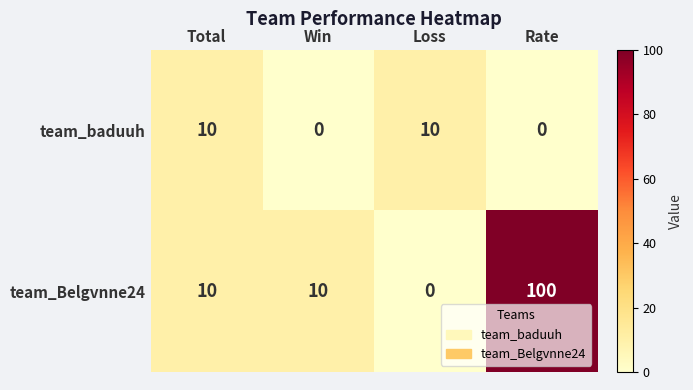

Which series has the largest total across all categories?

team_Belgvnne24